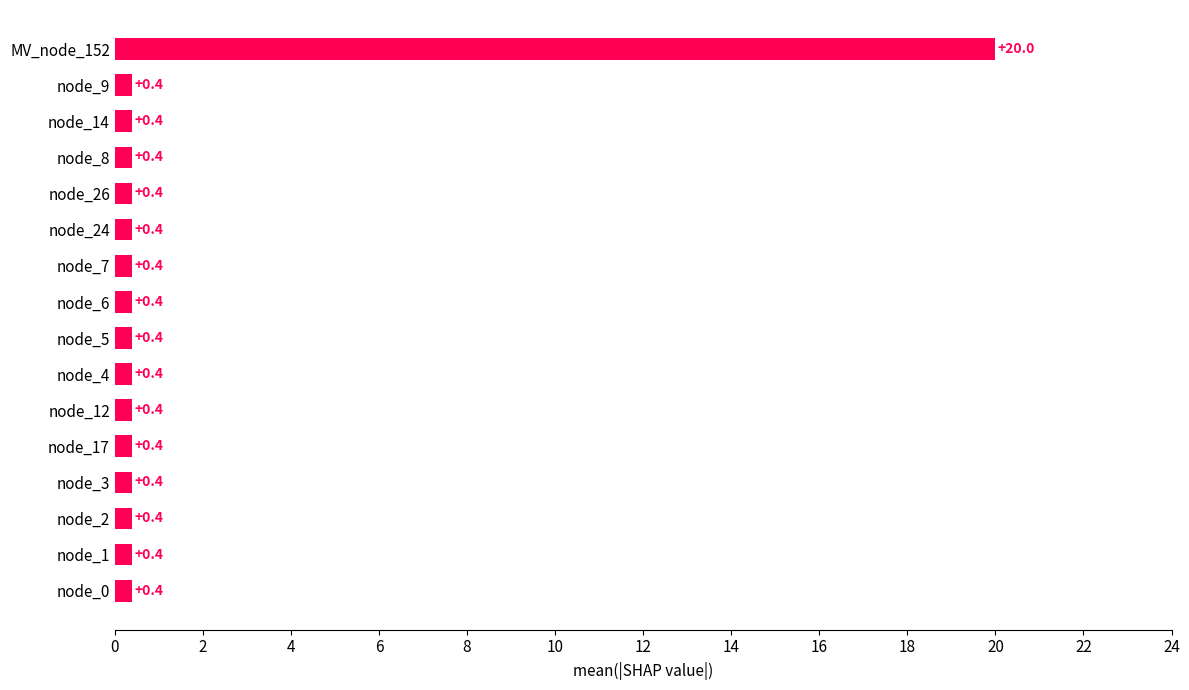

What is the difference between the maximum and minimum values?

19.6